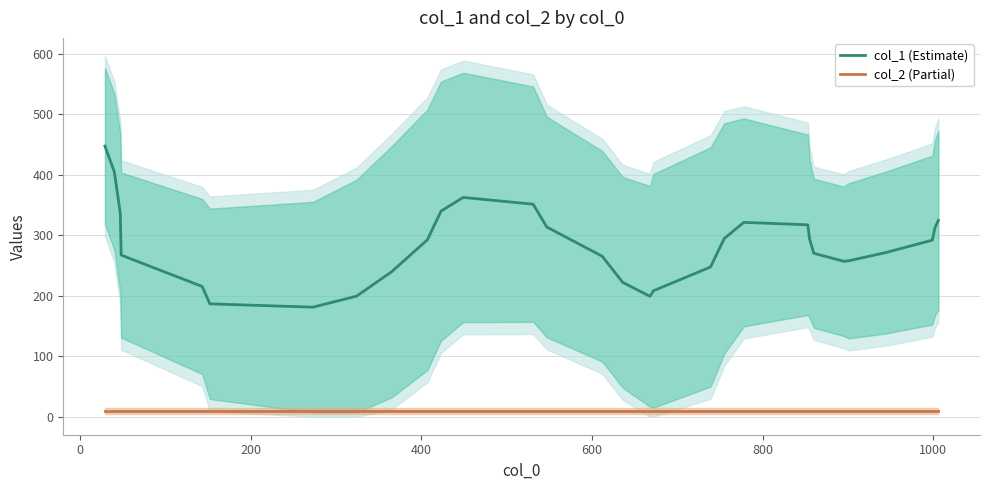

True or false: col_1 (Estimate) has more than 0 interior local peaks.

True